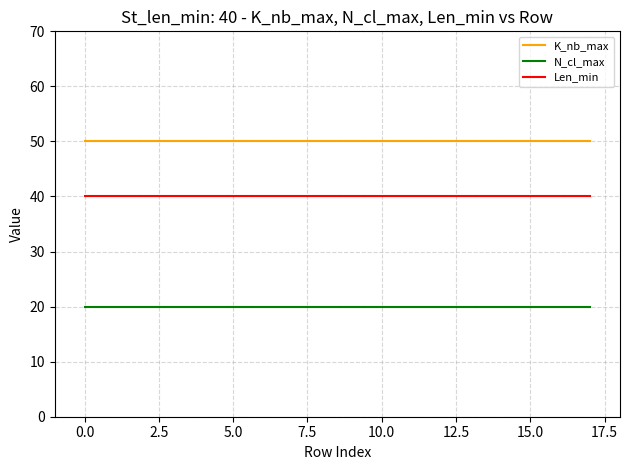

How many lines are shown in the chart?

3